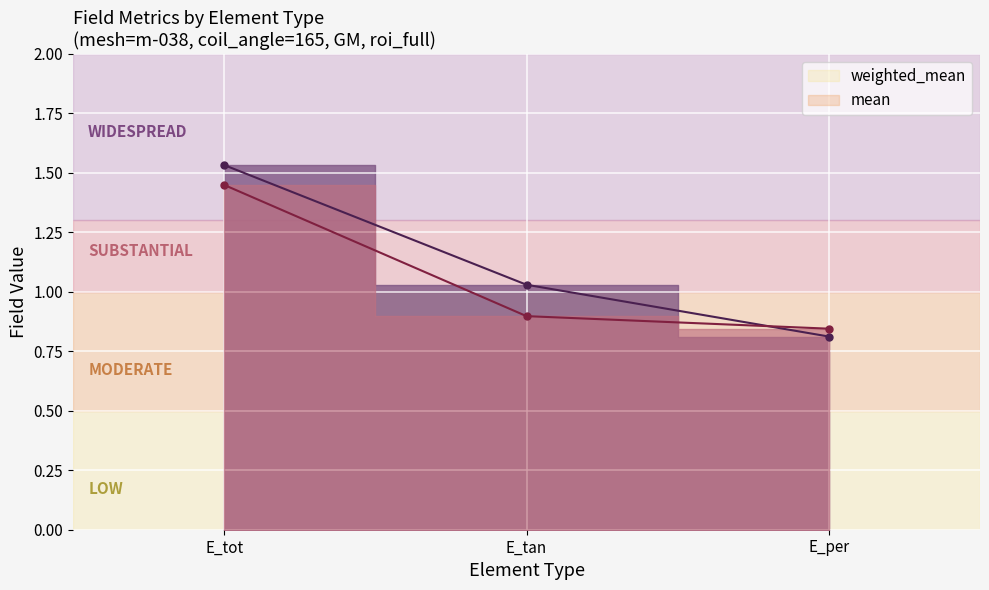

Which category has the highest value in the mean series?

E_tot